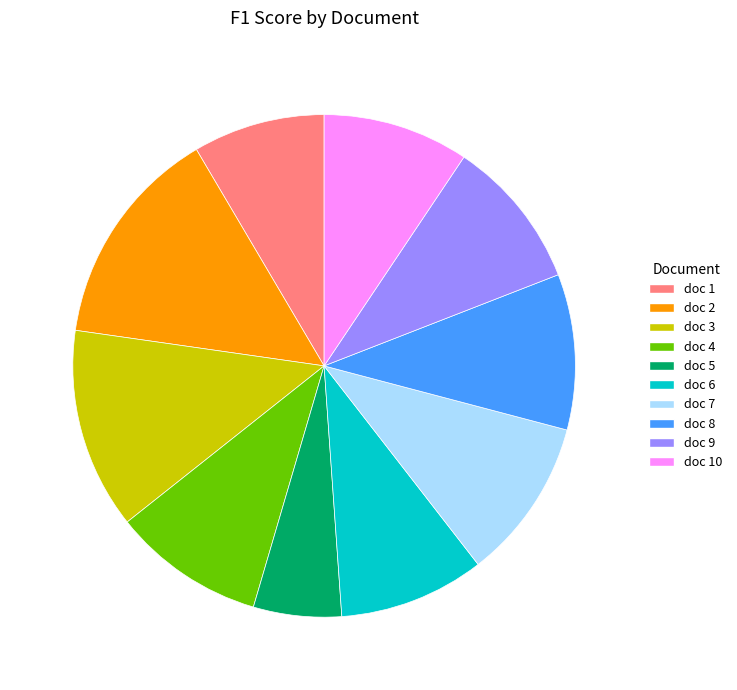

True or false: doc 2 accounts for 14% of the total.

True